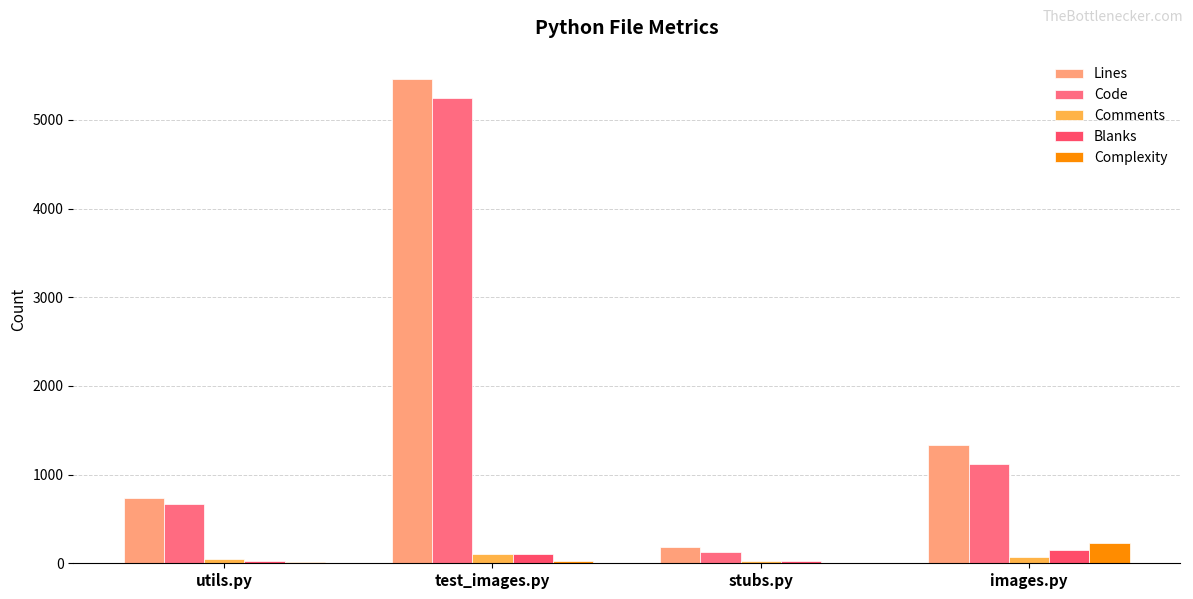

How many groups of bars are there?

4